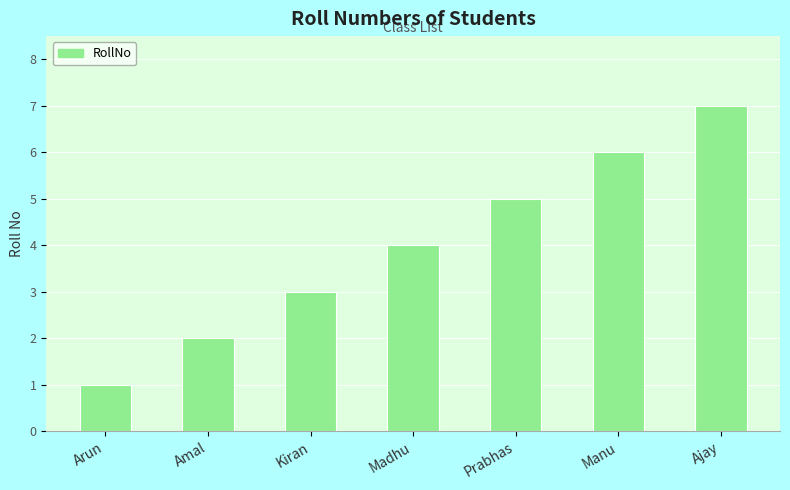

What position from the left is Madhu?

4